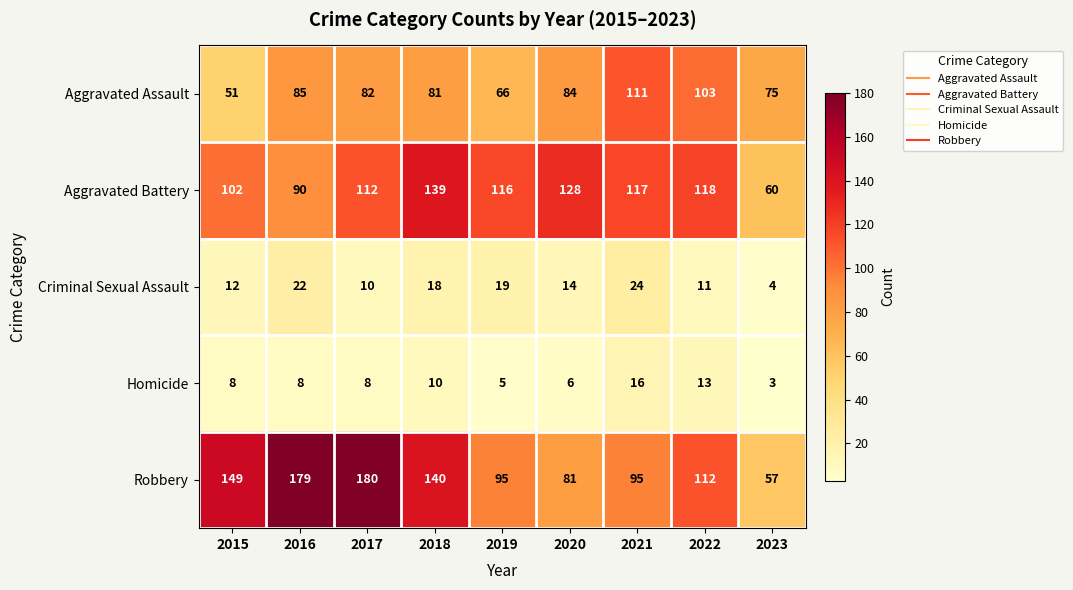

True or false: Aggravated Assault has a value of 56 at 2018.

False